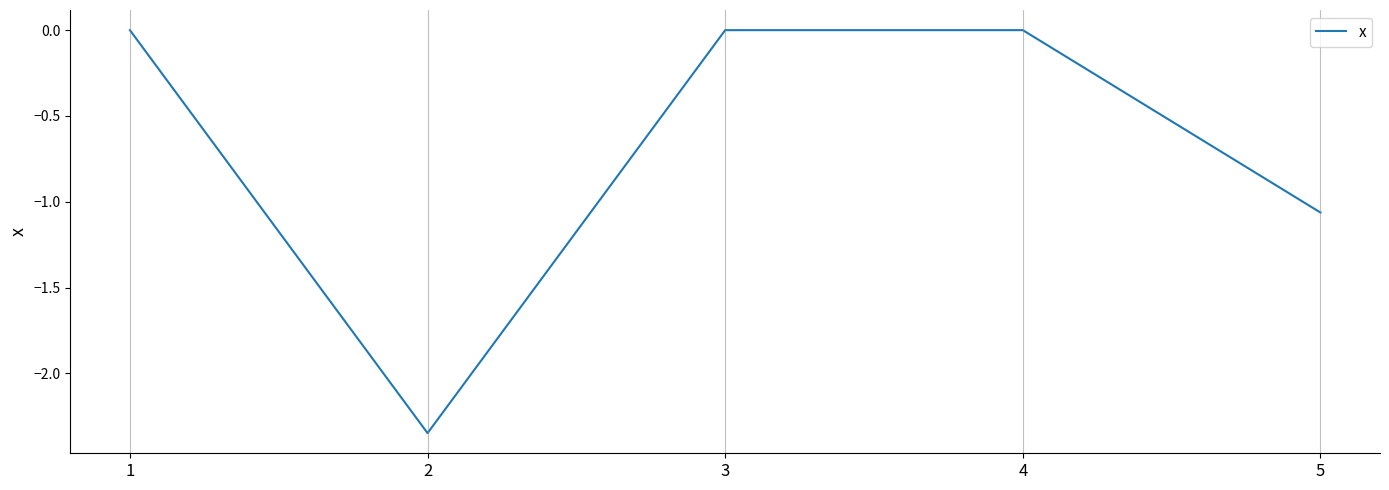

True or false: the data shows -1.7 at 5.

False